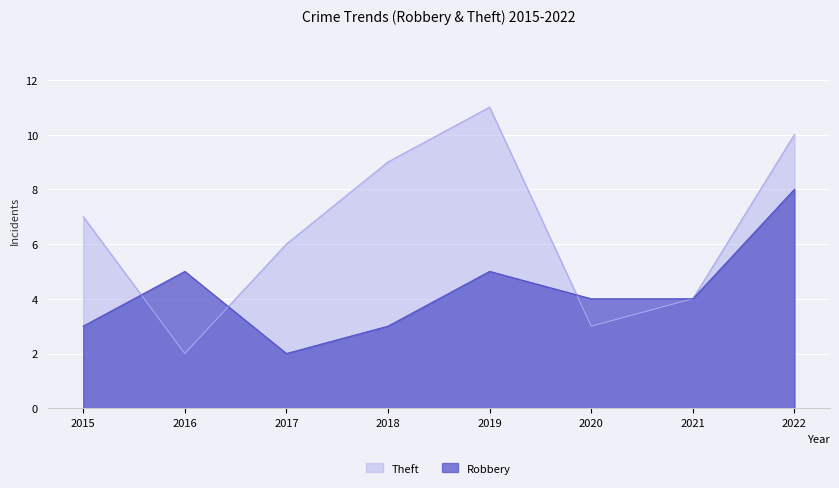

List the series in order of their overall mean, highest first.

Theft, Robbery